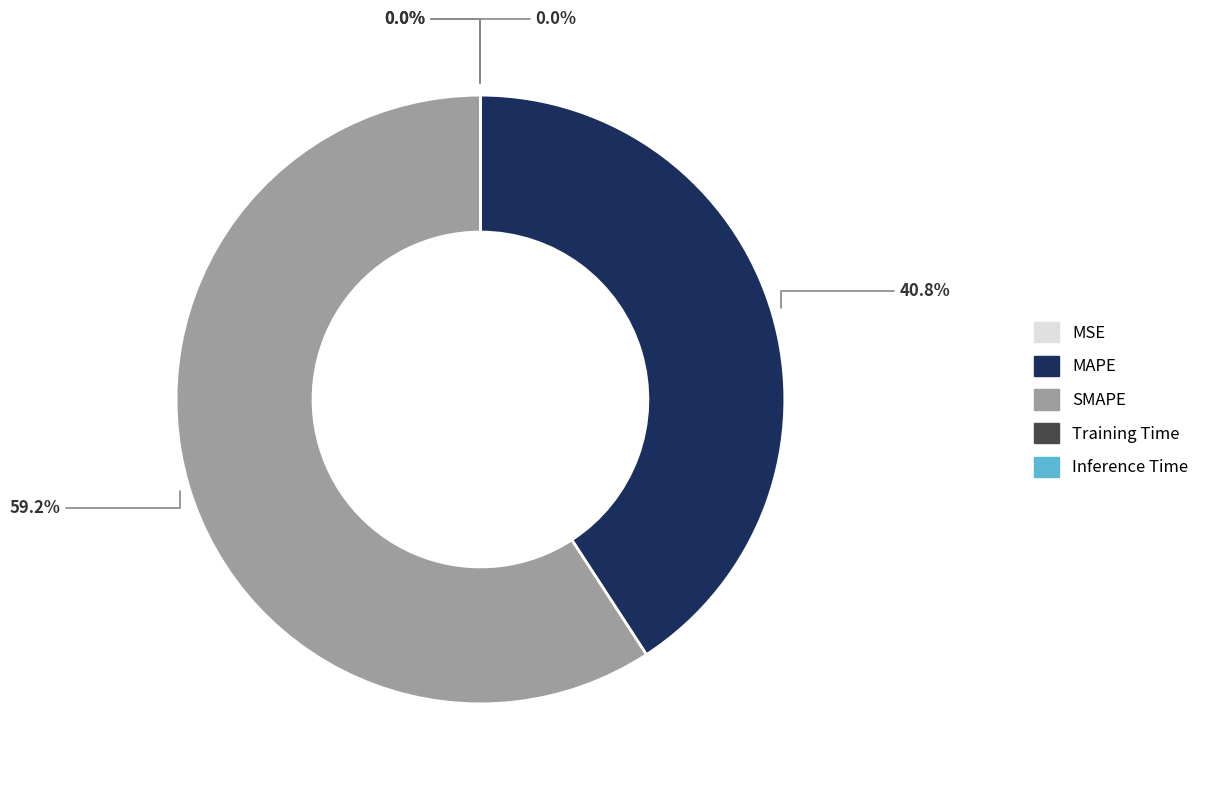

To the nearest percent, what is the difference between the largest and smallest slice percentages?

59%